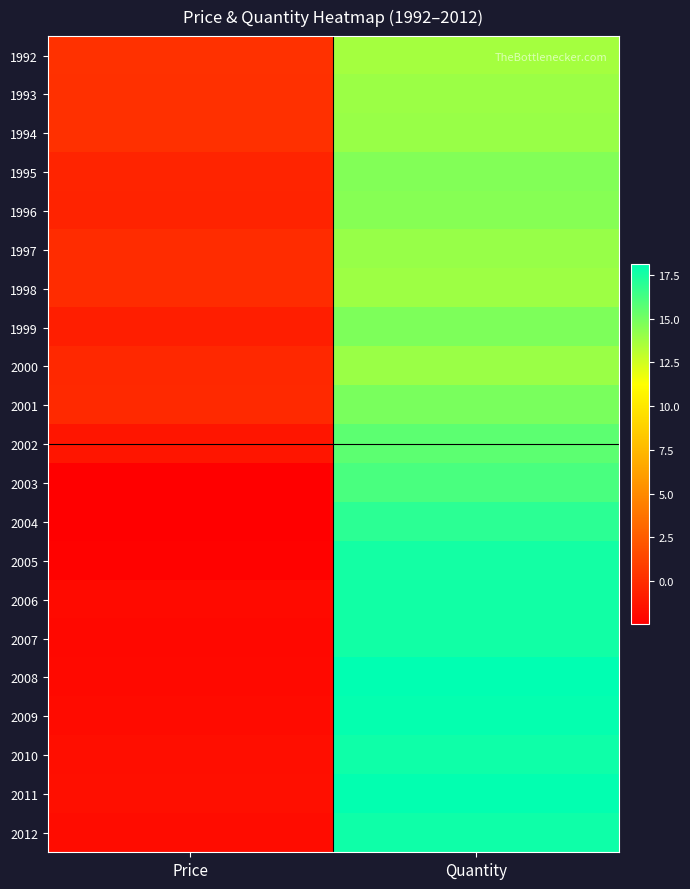

How many distinct data groups are displayed?

21